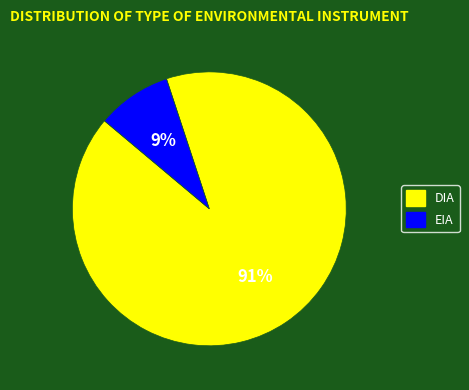

Count the number of slices in the pie.

2